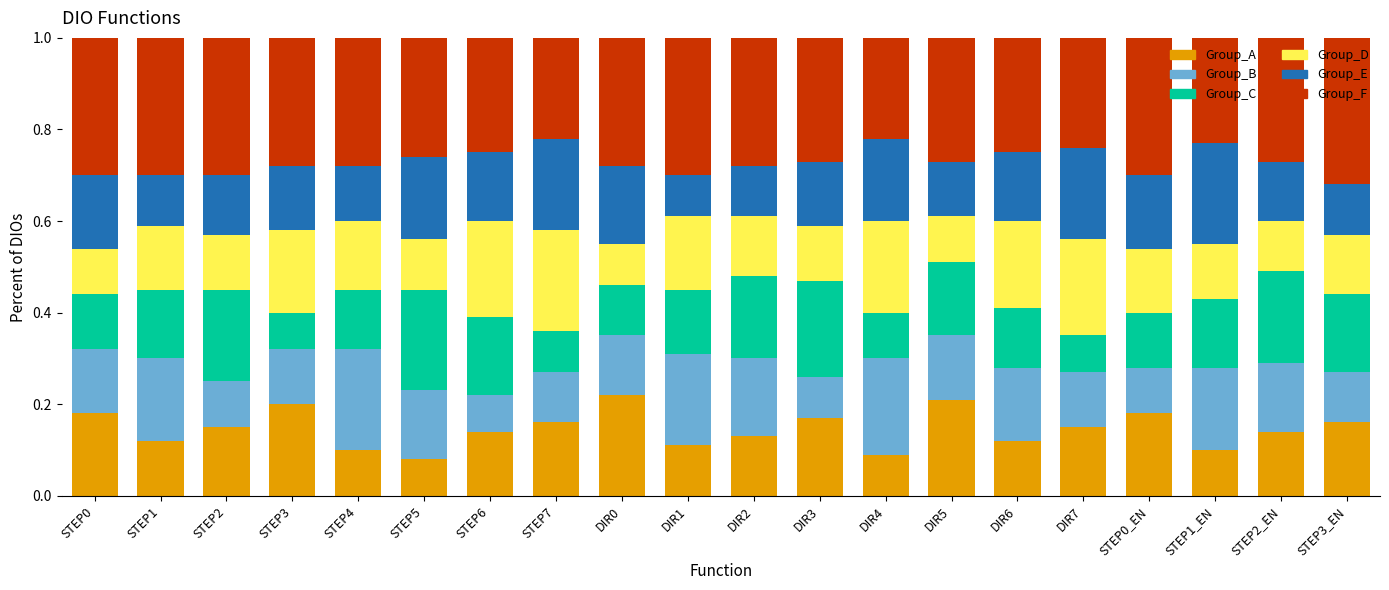

True or false: Group_A has a value of 0.1 at DIR7.

True